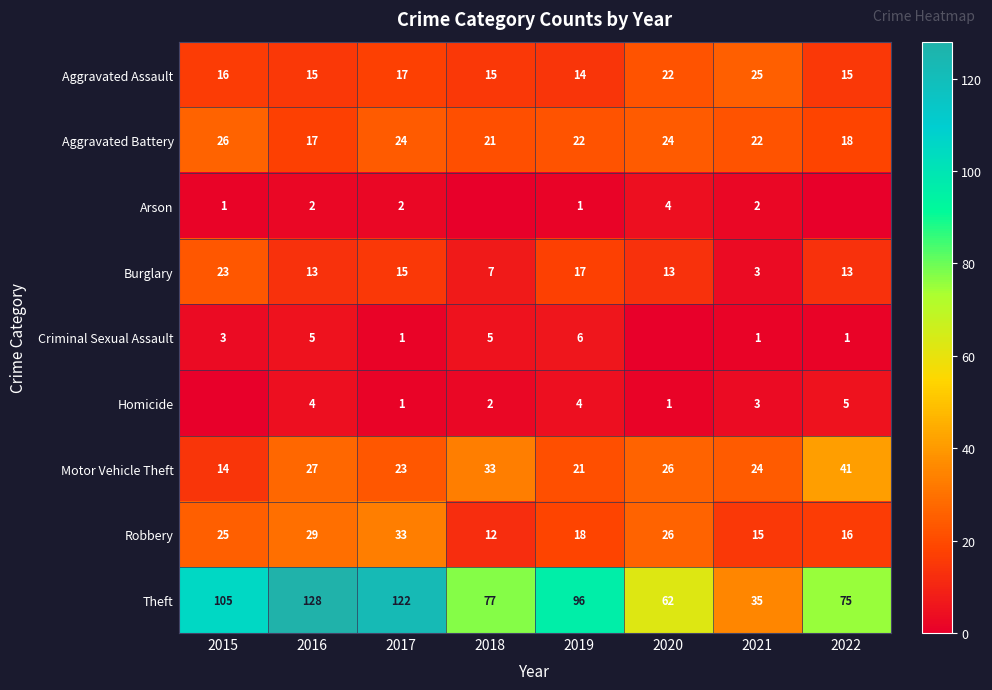

Between 2017 and 2019, which series saw the biggest shift?

Theft